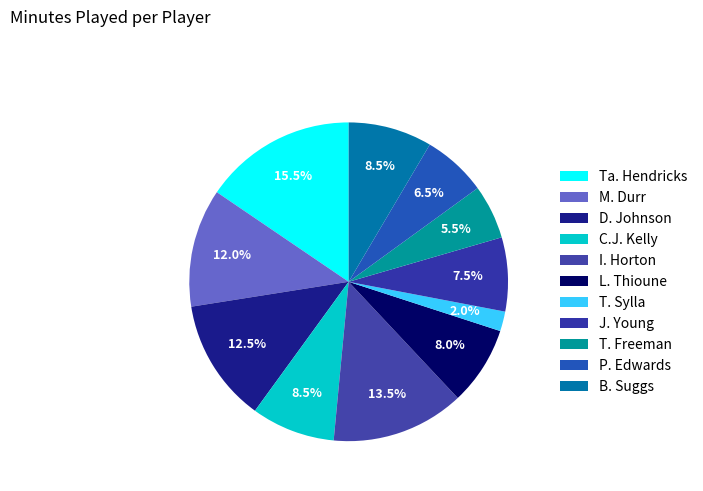

What percentage do M. Durr and Ta. Hendricks together represent?

27.5%